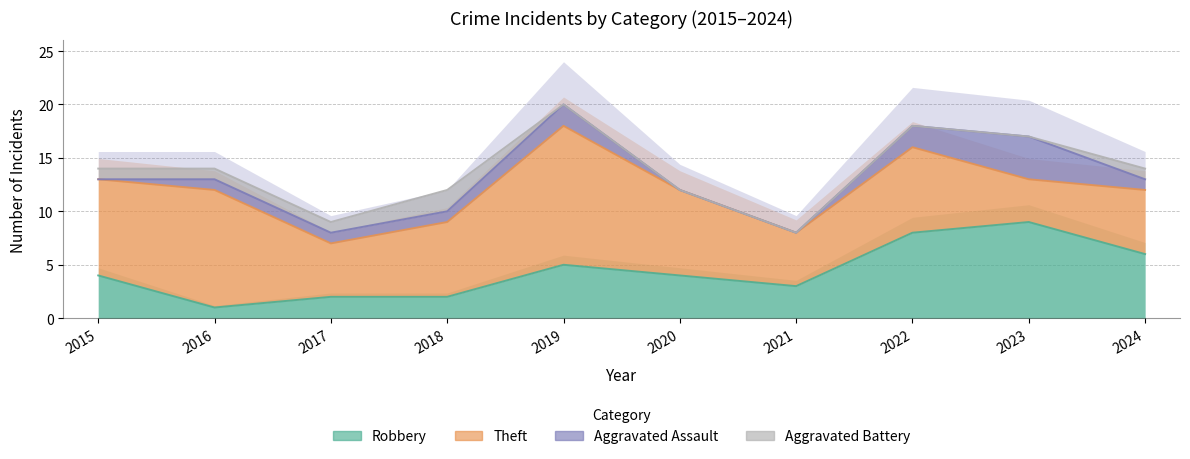

How many data points in Robbery are less than 4?

4